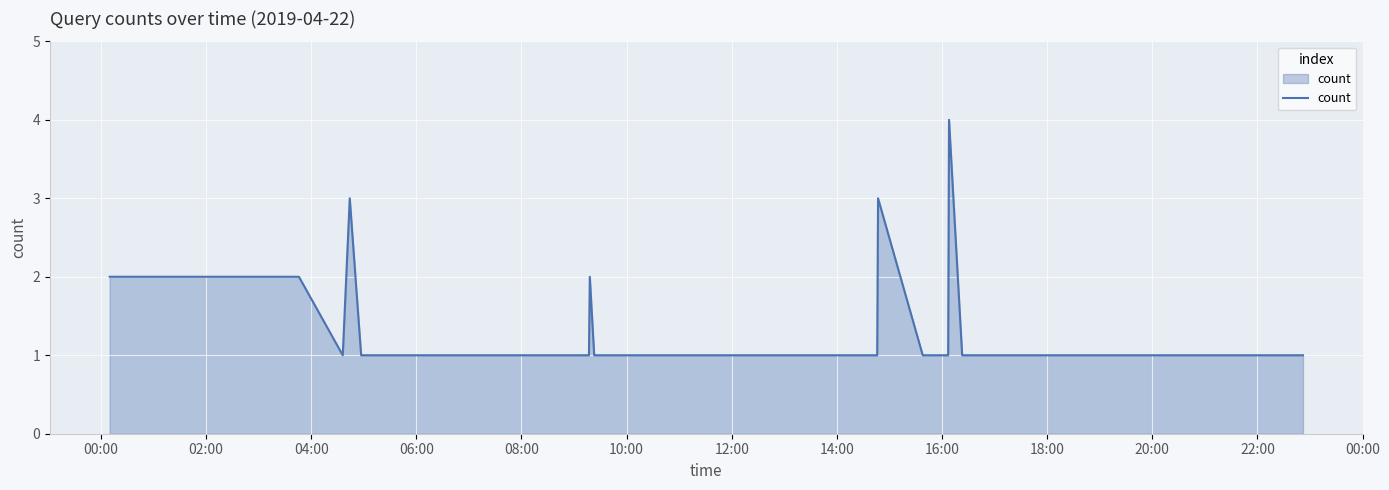

What is the maximum value shown in the chart?

4